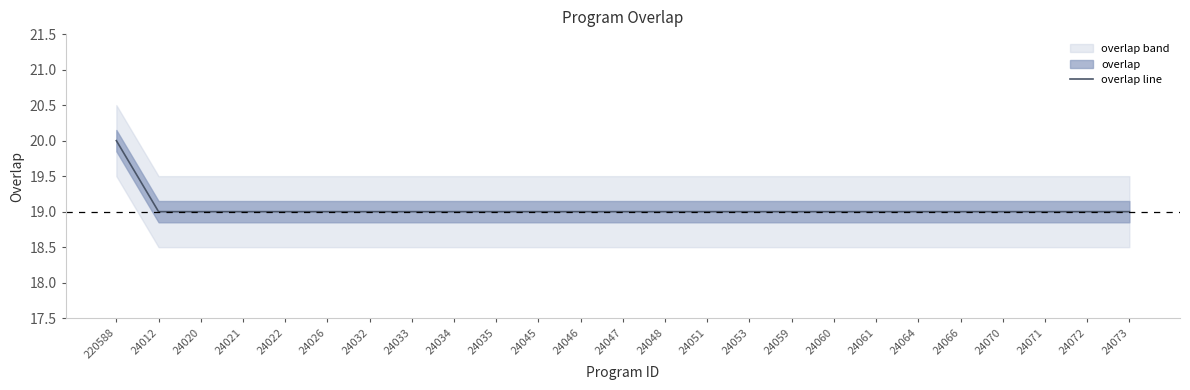

The value at 24032 is 19. True or false?

True